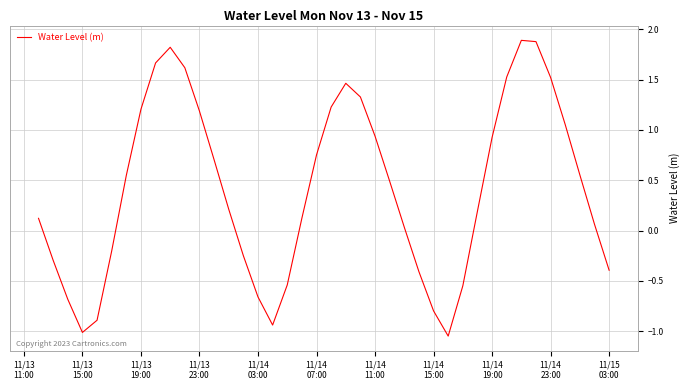

True or false: there are more than 0 points higher than both neighbors.

True